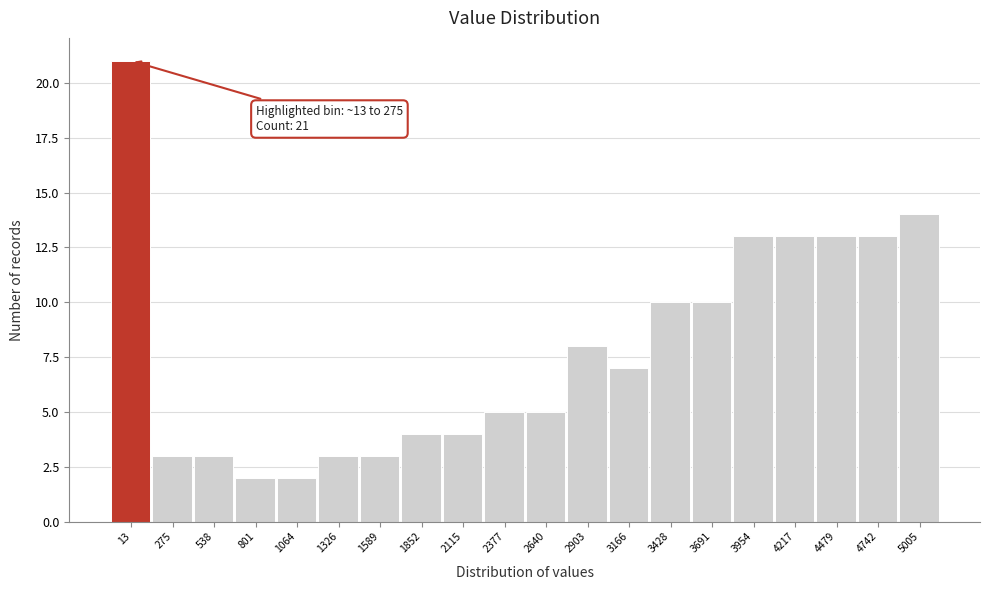

Reading left to right, list all the values displayed in this chart.

13=21	275=3	538=3	801=2	1064=2	1326=3	1589=3	1852=4	2115=4	2377=5	2640=5	2903=8	3166=7	3428=10	3691=10	3954=13	4217=13	4479=13	4742=13	5005=14